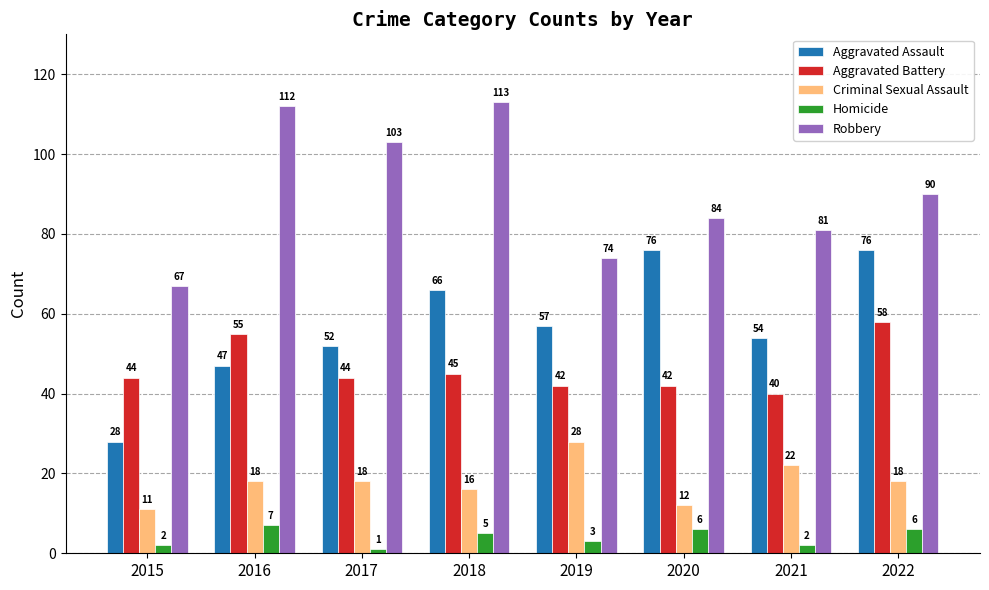

Reading left to right, what are all the values shown in this chart?

Aggravated Assault: 28	47	52	66	57	76	54	76
Aggravated Battery: 44	55	44	45	42	42	40	58
Criminal Sexual Assault: 11	18	18	16	28	12	22	18
Homicide: 2	7	1	5	3	6	2	6
Robbery: 67	112	103	113	74	84	81	90